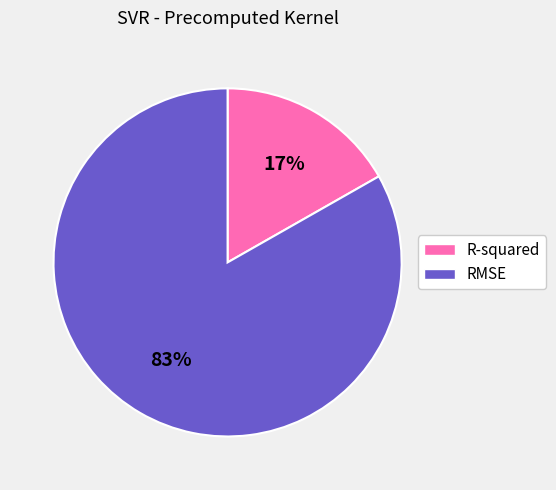

Count the number of slices in the pie.

2